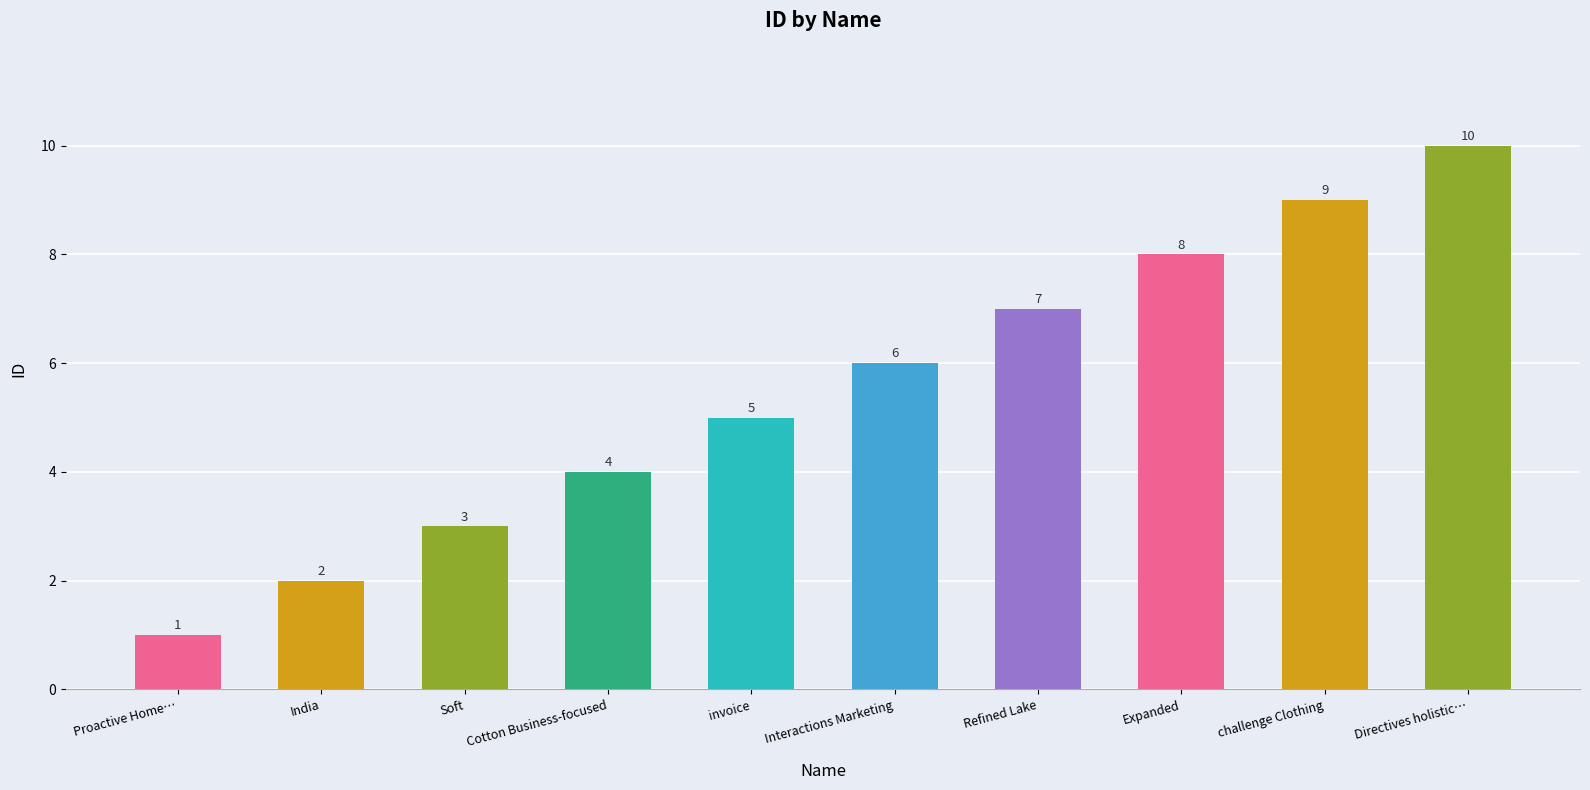

What is the average value?

6